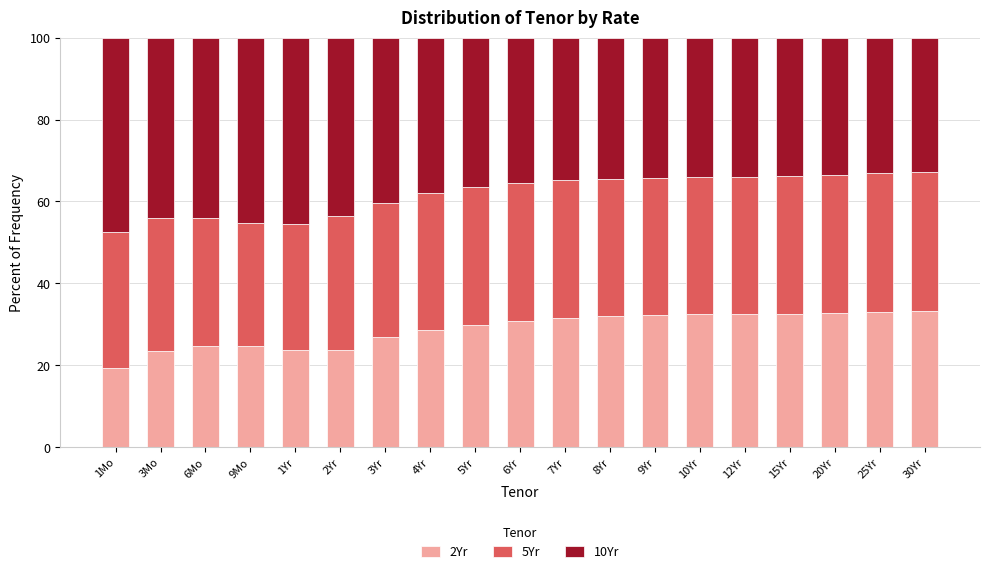

What is the approximate value of 2Yr at 12Yr?

32.5